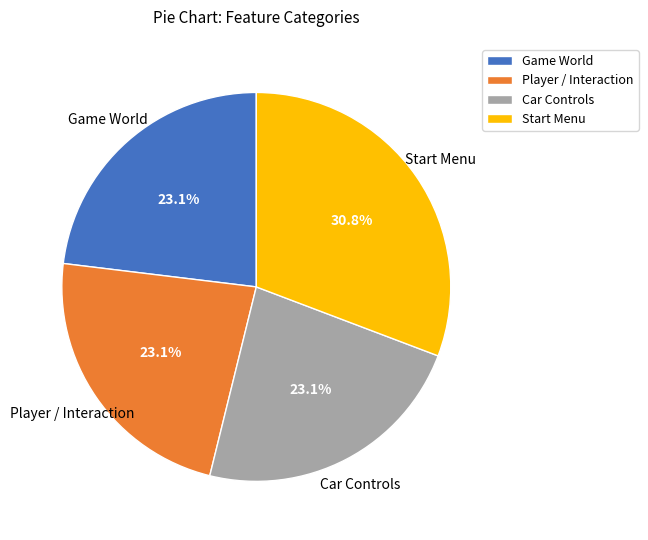

Count the number of slices in the pie.

4